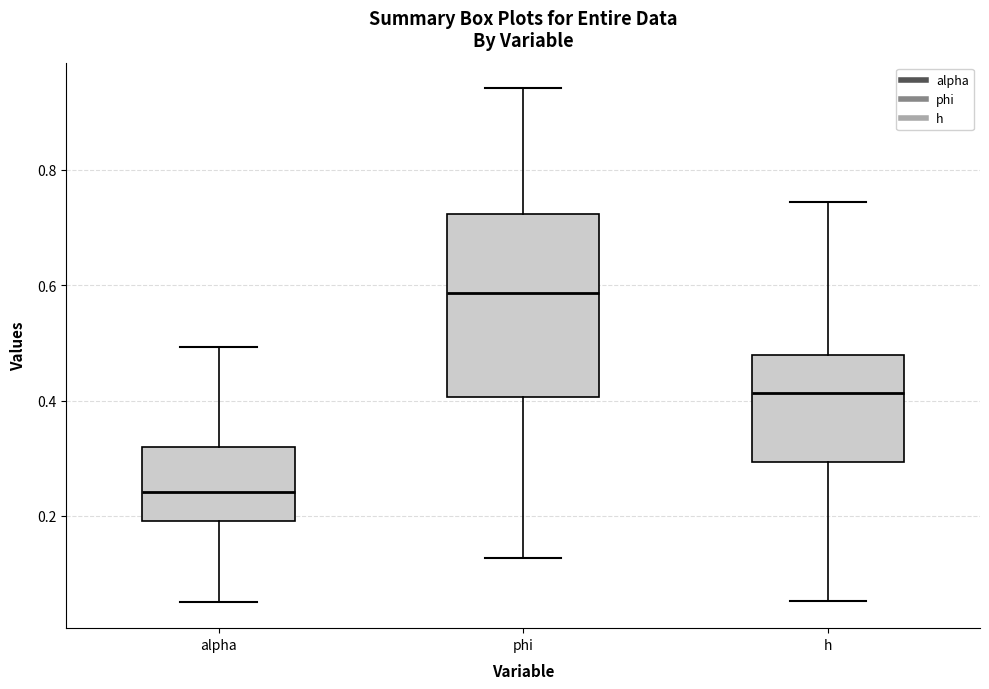

Reading left to right, read every box against the y-axis: the position of its median line, the range the box covers, and the ends of its whiskers. The values are not printed on the chart, so give them approximately, as read against the axis.

alpha: median 0.24, box 0.20 to 0.32, whiskers 0.06 to 0.50
phi: median 0.58, box 0.40 to 0.72, whiskers 0.12 to 0.94
h: median 0.42, box 0.30 to 0.48, whiskers 0.06 to 0.74